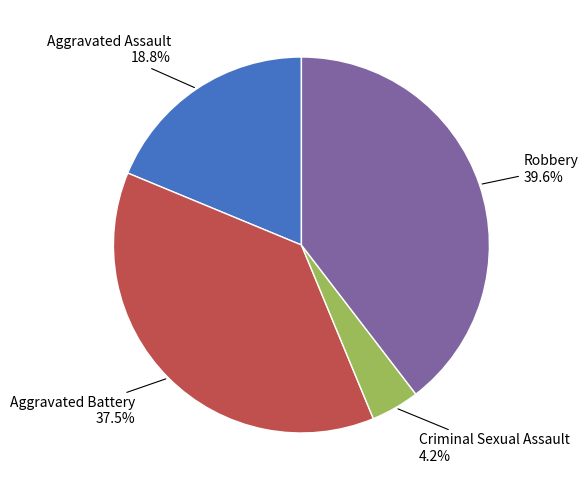

Is there any slice that represents more than half of the pie?

No